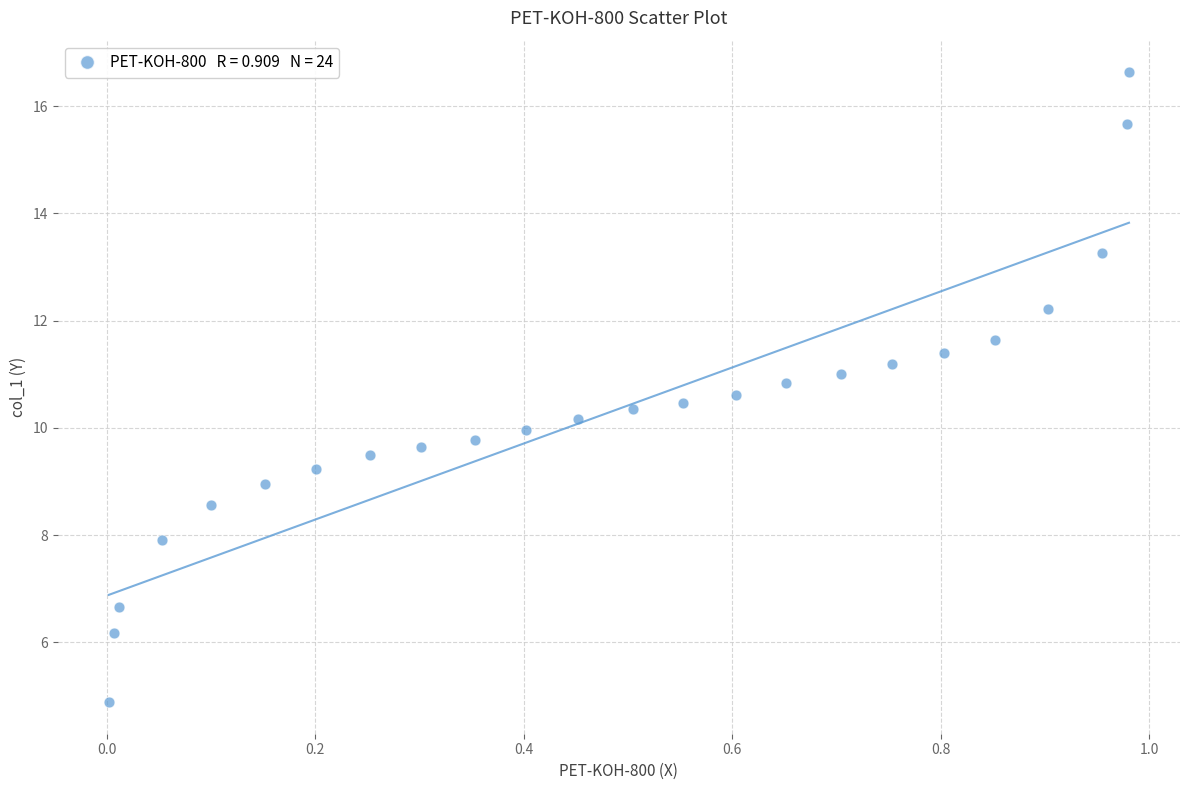

What is the range of X values (max minus min)?

1.0